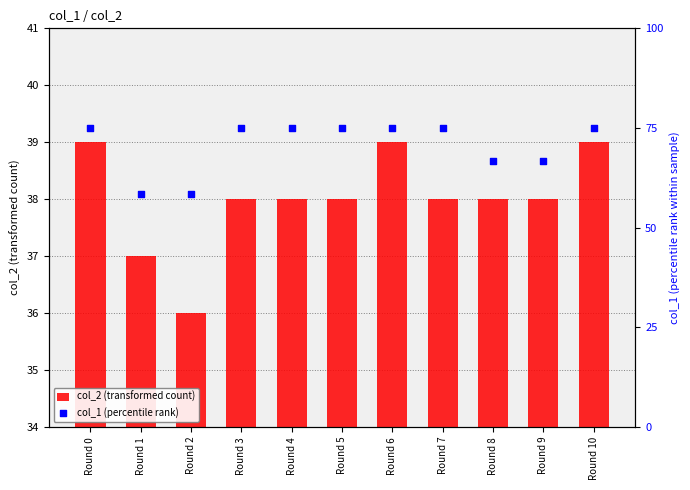

What are all the series names shown in the legend?

col_2 (transformed count), col_1 (percentile rank)